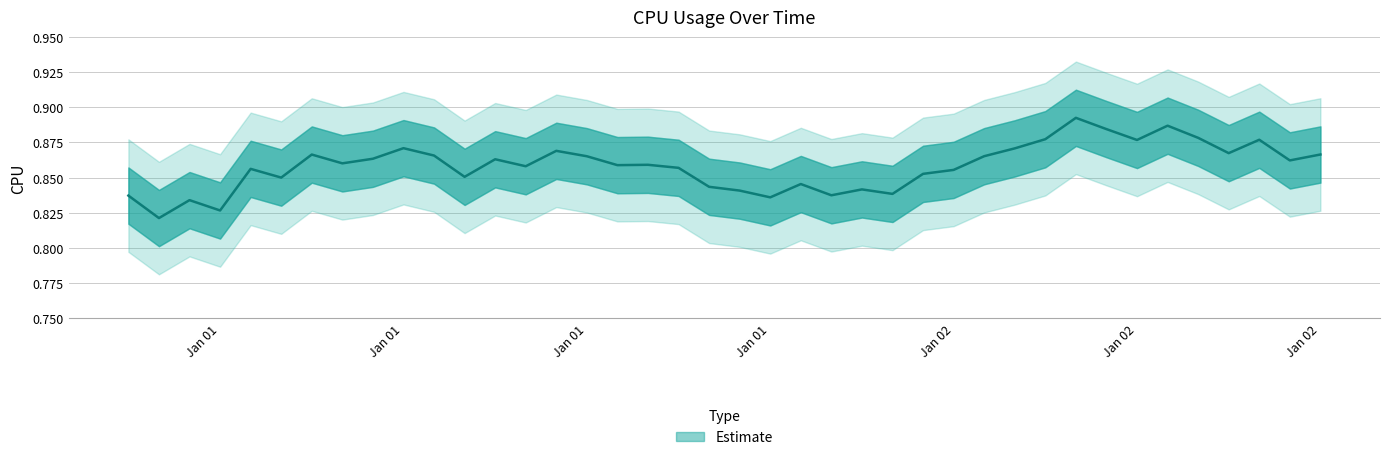

Count the number of data series in this chart.

1